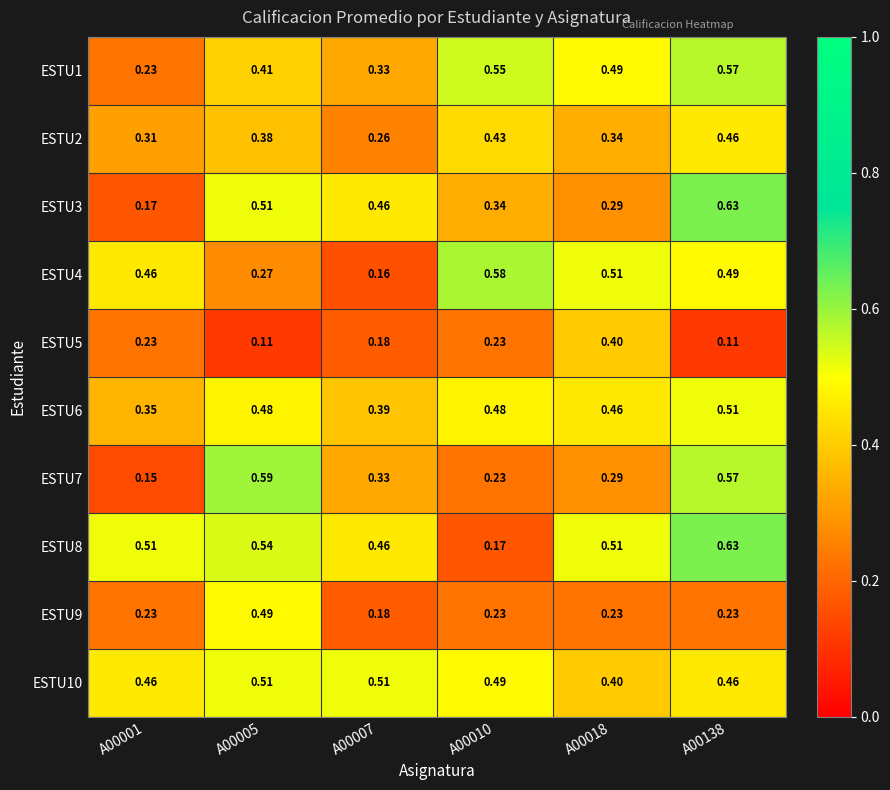

Is the value of ESTU7 at A00138 greater than the value of ESTU5 at A00001?

Yes